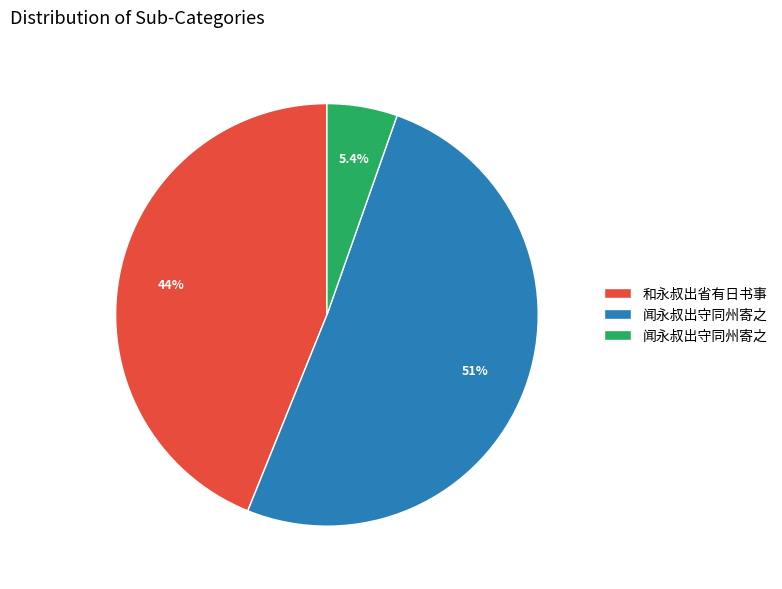

Does any single category account for the majority?

Yes